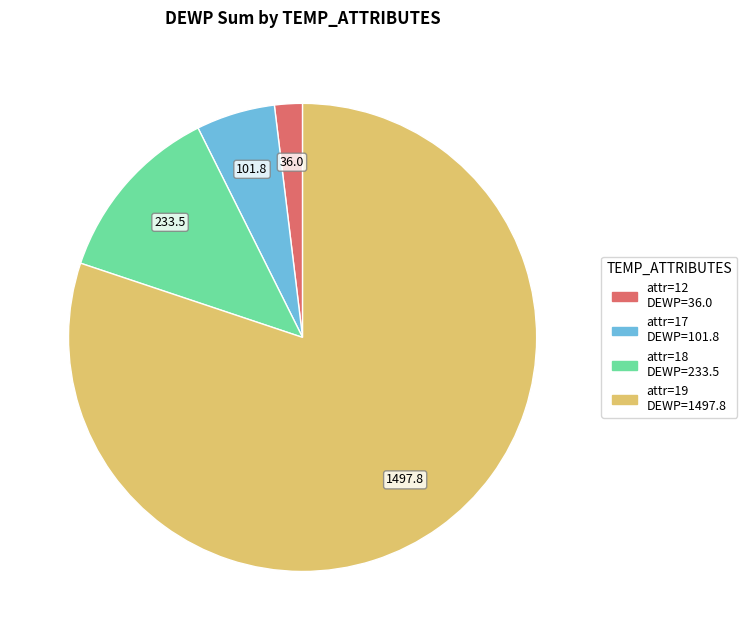

Is there any slice that represents more than half of the pie?

Yes